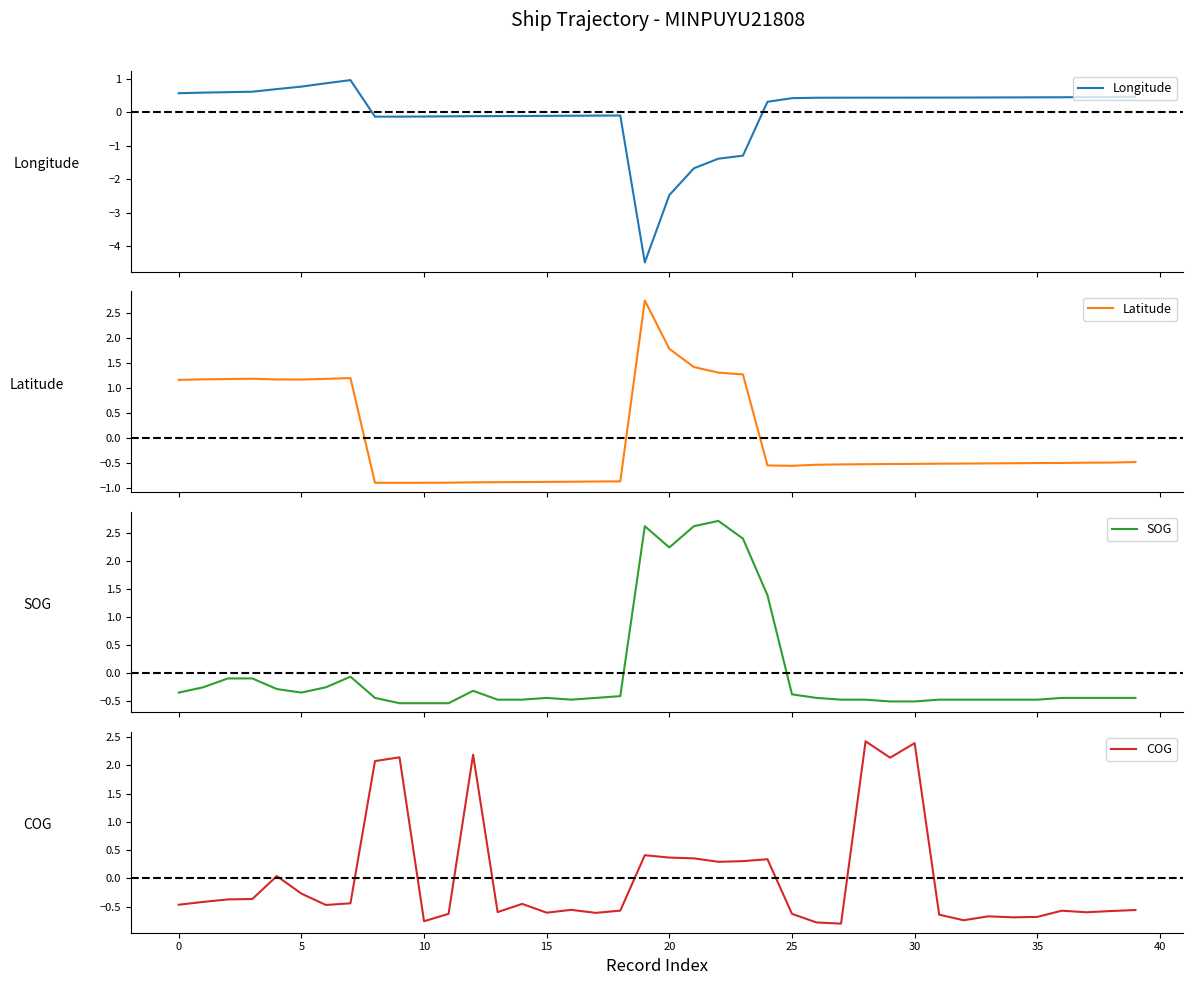

Which category has the lowest value across all series?

19